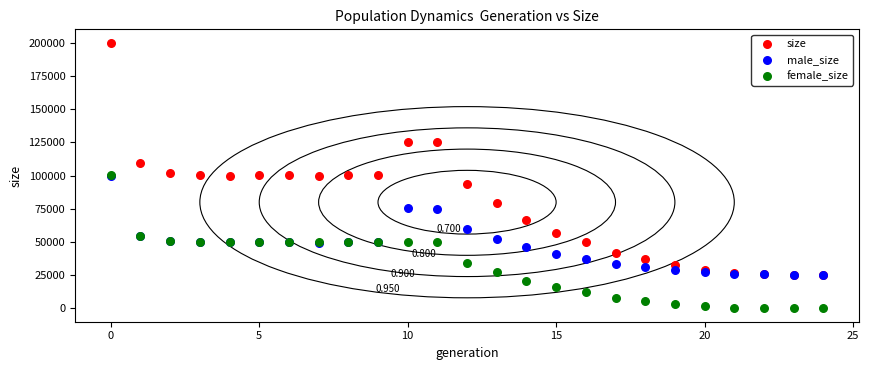

What are all the series names shown in the legend?

size, male_size, female_size